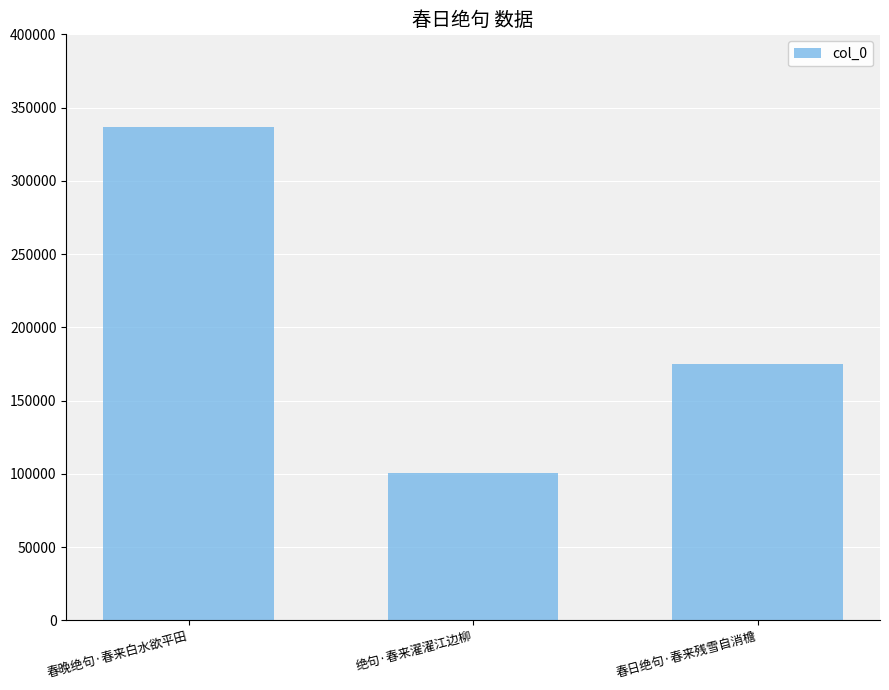

What is the minimum value shown in the chart?

100355